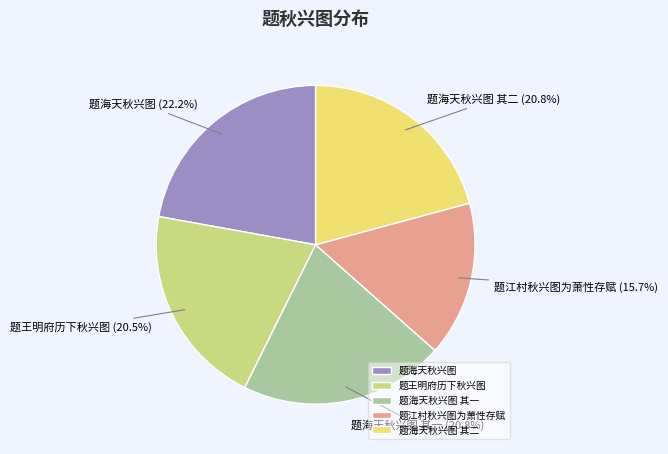

Which category has the smallest portion of the pie?

题江村秋兴图为萧性存赋